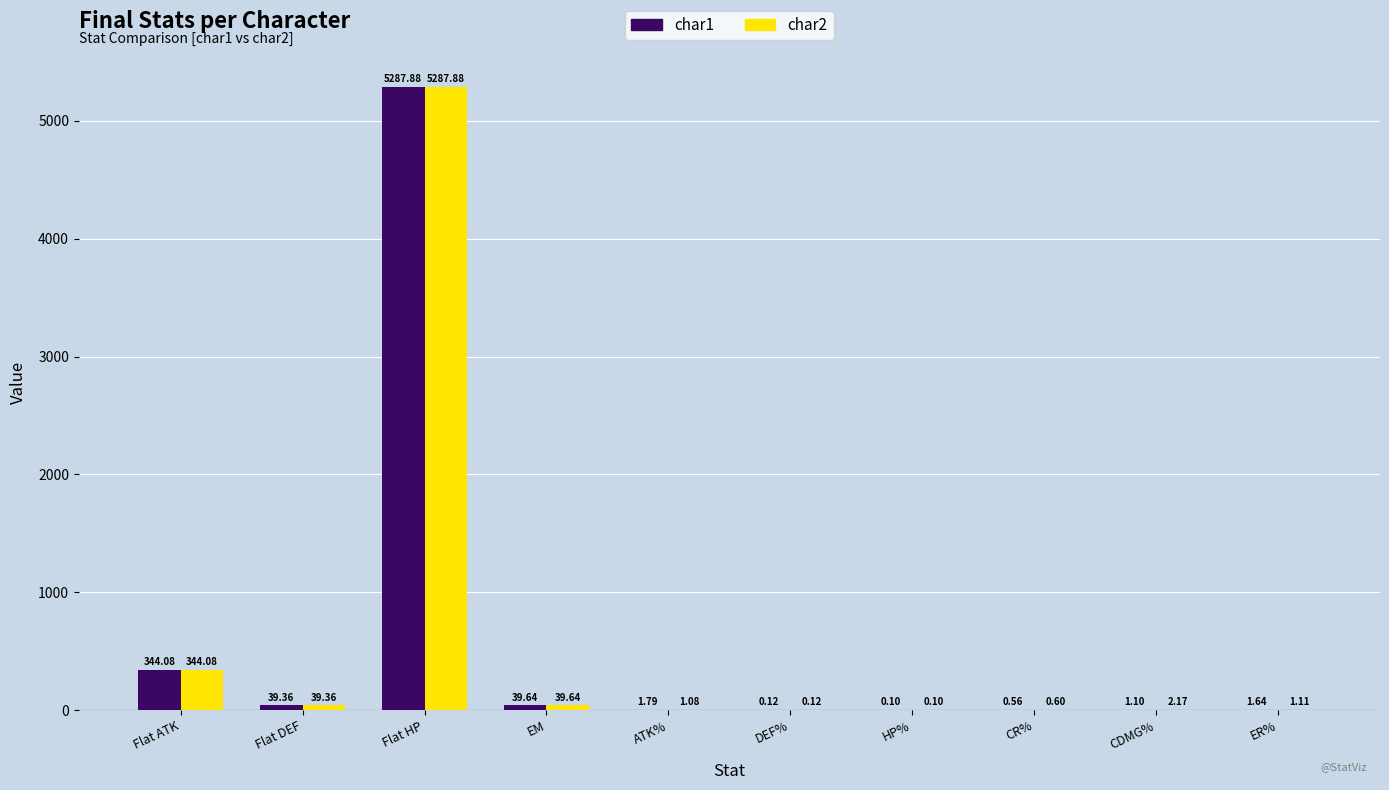

What is the sum of all char2 values?

5716.1